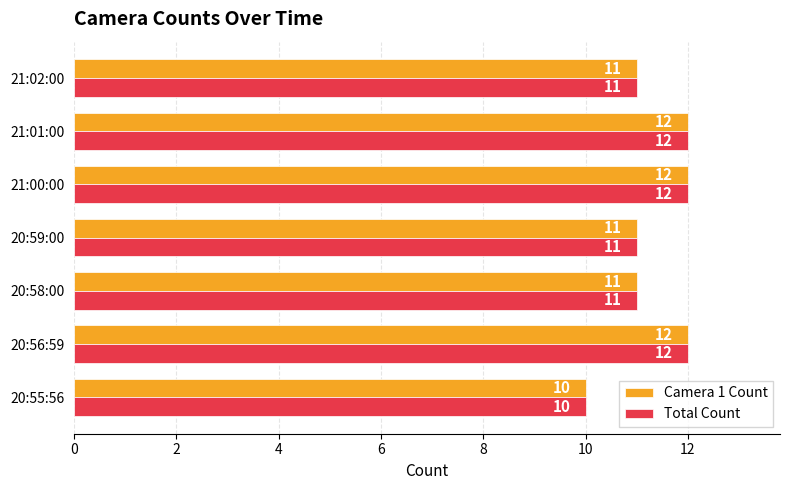

What are all the series names shown in the legend?

Camera 1 Count, Total Count